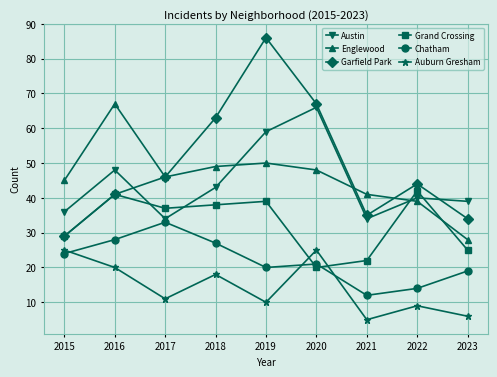

Which series has the widest spread of values?

Garfield Park